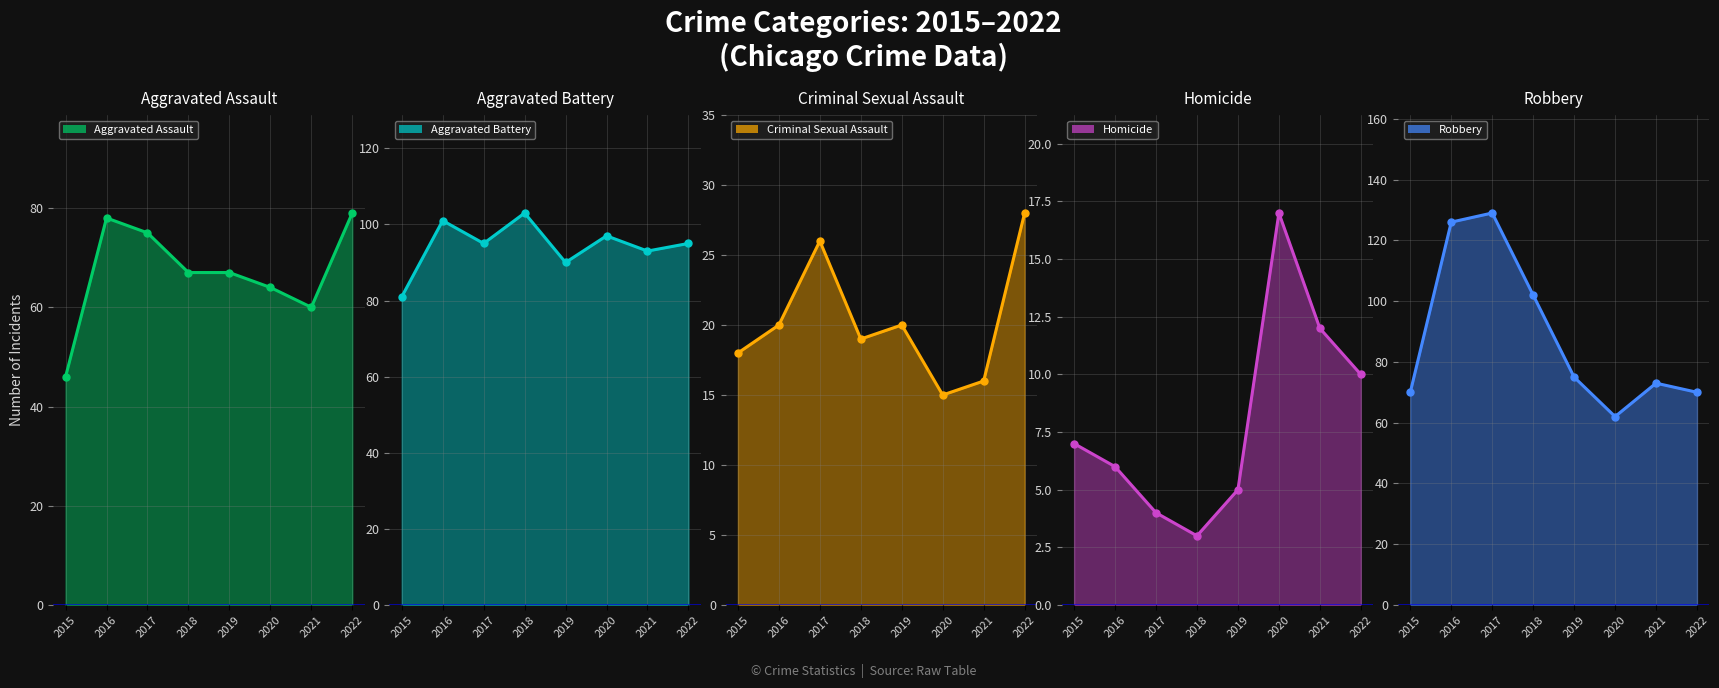

Where is the first local maximum for Criminal Sexual Assault?

2017